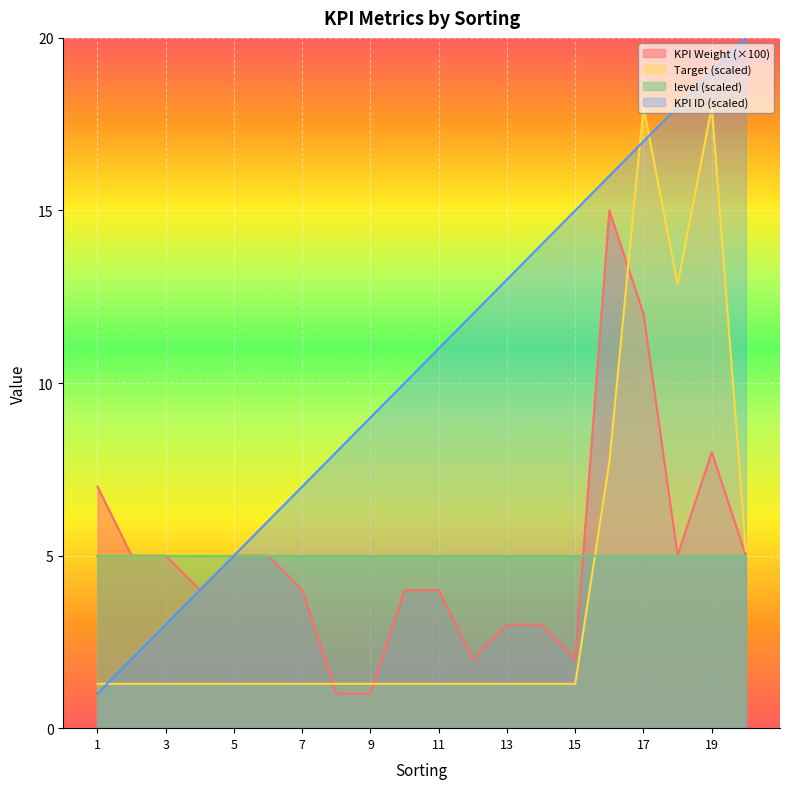

List the labels in order of Target value, smallest first.

1, 2, 3, 4, 5, 6, 7, 8, 9, 10, 11, 12, 13, 14, 15, 20, 16, 18, 17, 19